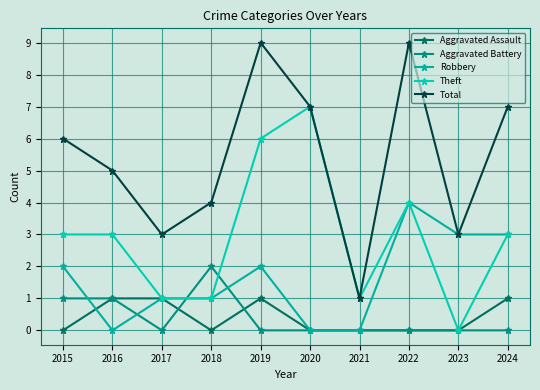

At which label does Aggravated Assault reach its peak?

2016